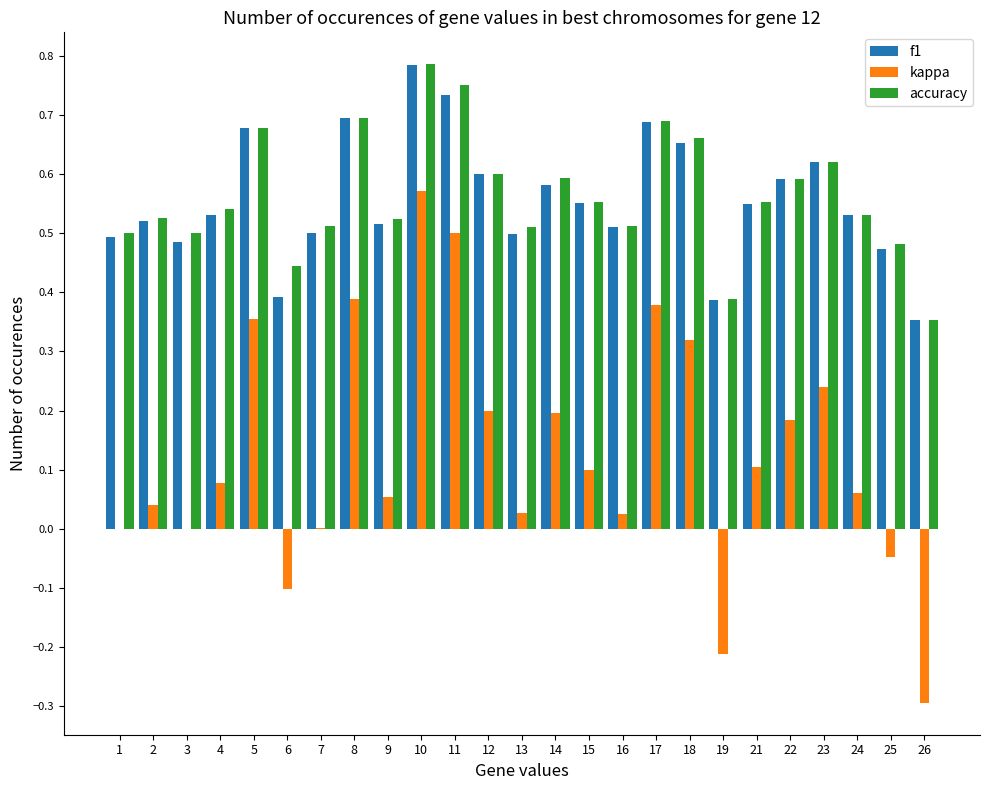

At which label does f1 reach its peak?

10